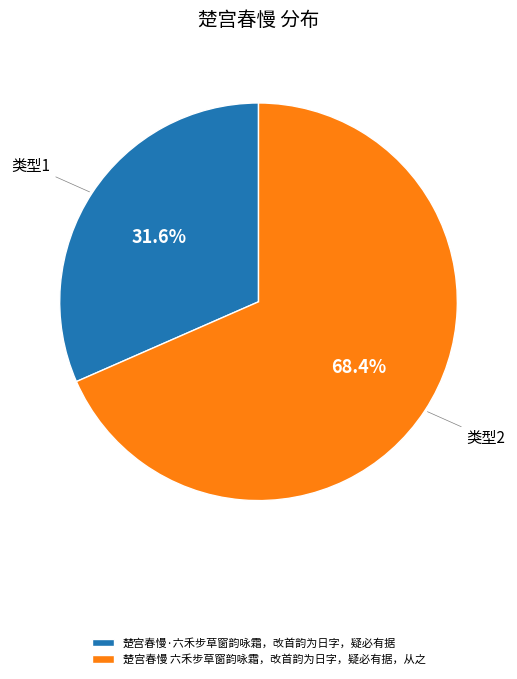

To the nearest percent, what is the combined percentage of 楚宫春慢·六禾步草窗韵咏霜，改首韵为日字，疑必有据 and 楚宫春慢 六禾步草窗韵咏霜，改首韵为日字，疑必有据，从之?

100%